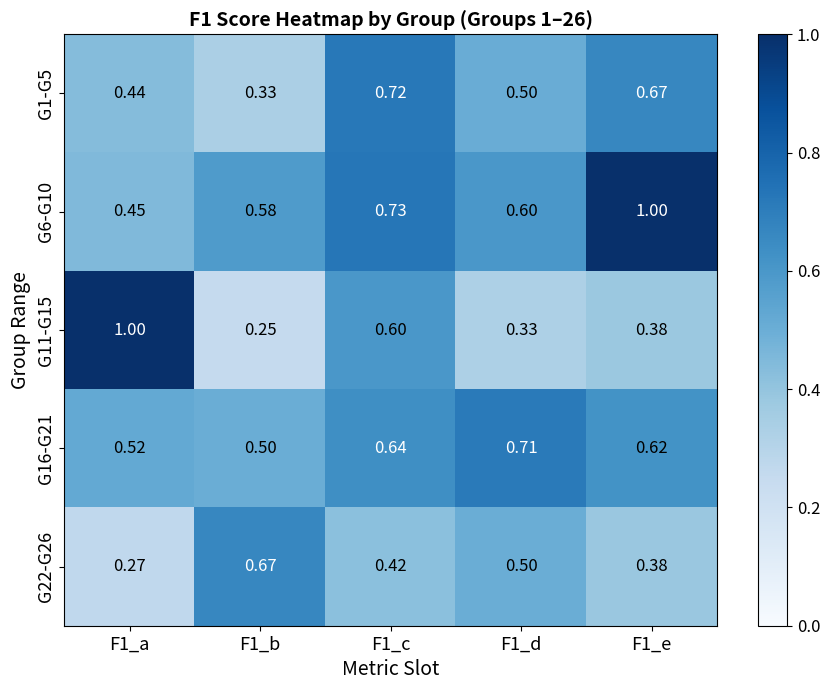

Is the value of G22-G26 at F1_e greater than the value of G1-G5 at F1_a?

No